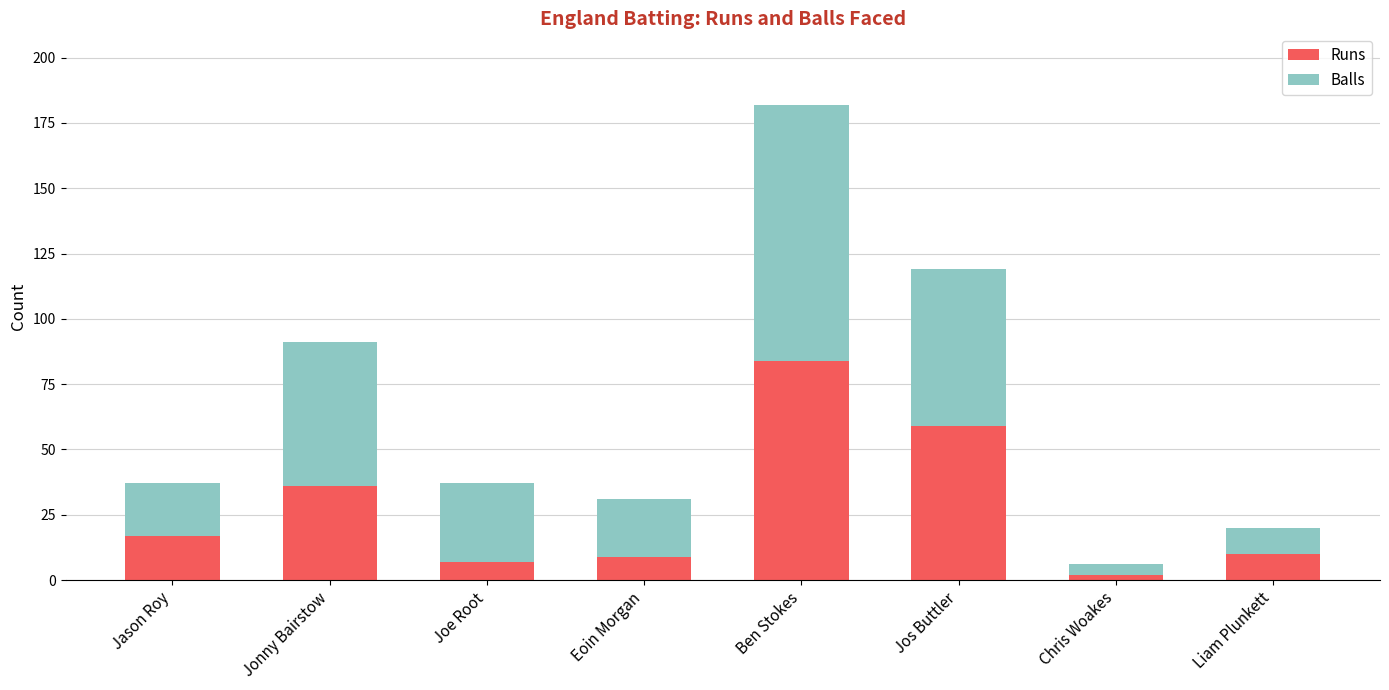

What is the total value across all series at Jos Buttler?

119